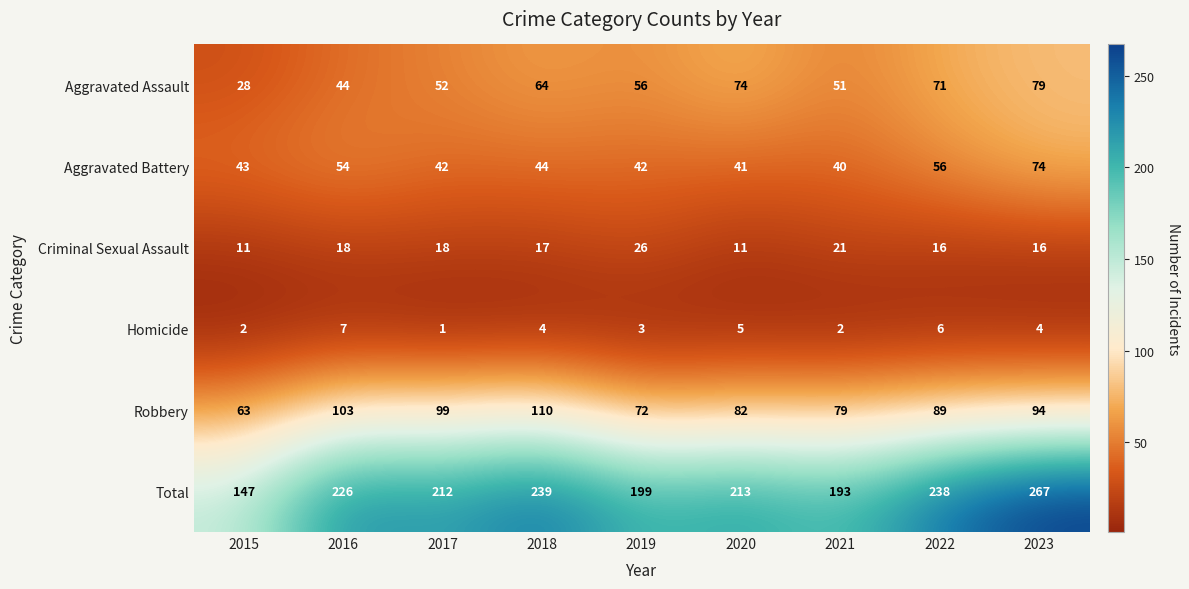

At which label does Aggravated Assault first exceed 56?

2018